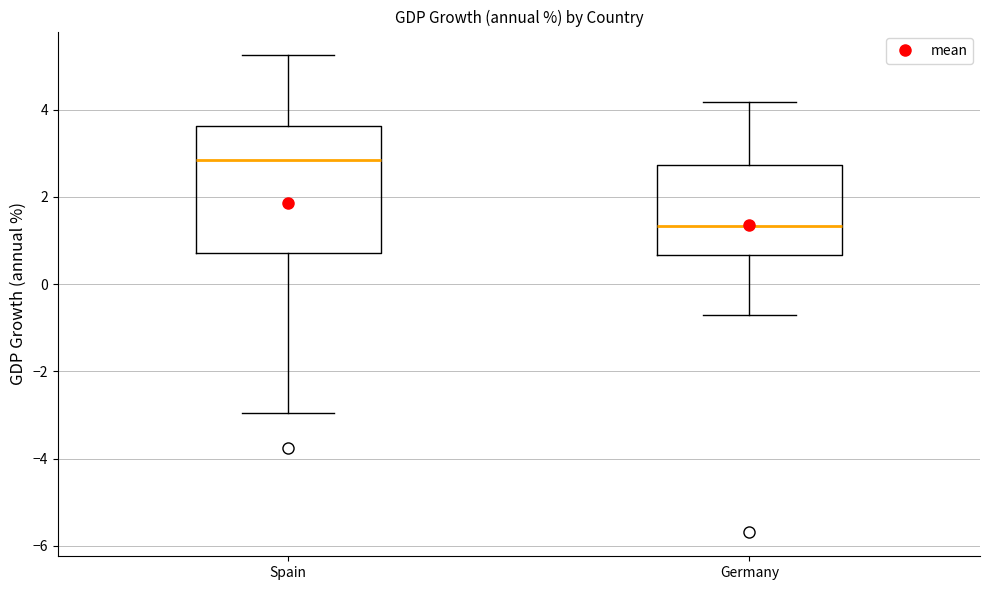

Comparing the boxes themselves (not the whiskers), which one is the tallest?

Spain